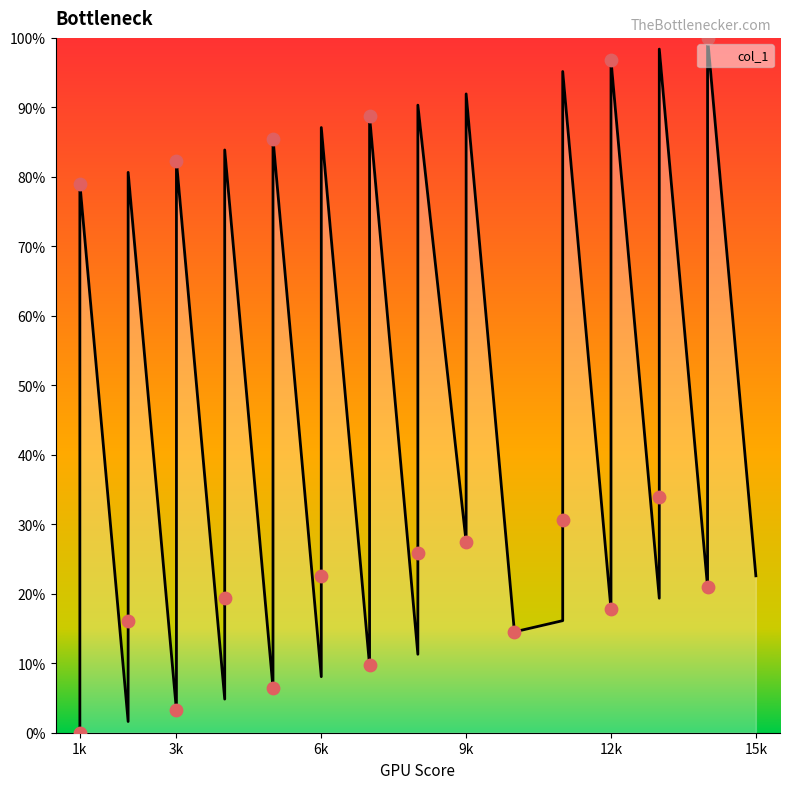

What is the change in value from 6k to 12k?

+74.2